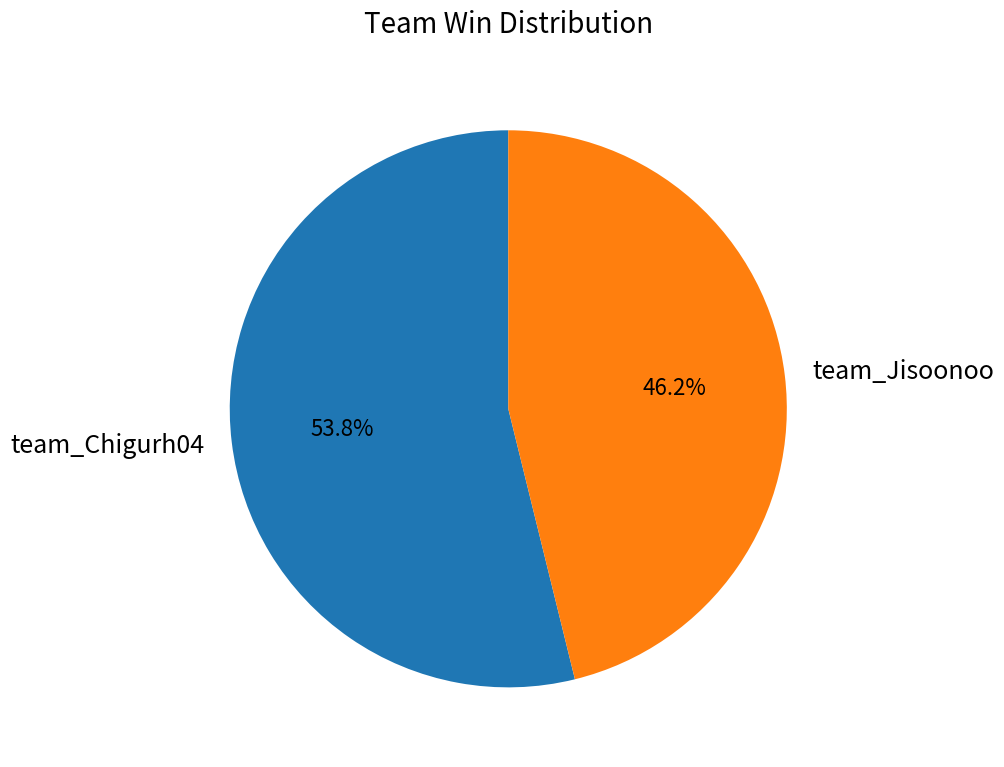

Does any single category account for the majority?

Yes